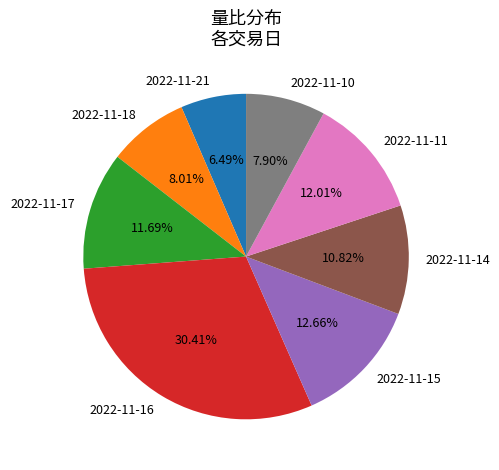

Which has a higher value, 2022-11-10 or 2022-11-21?

2022-11-10